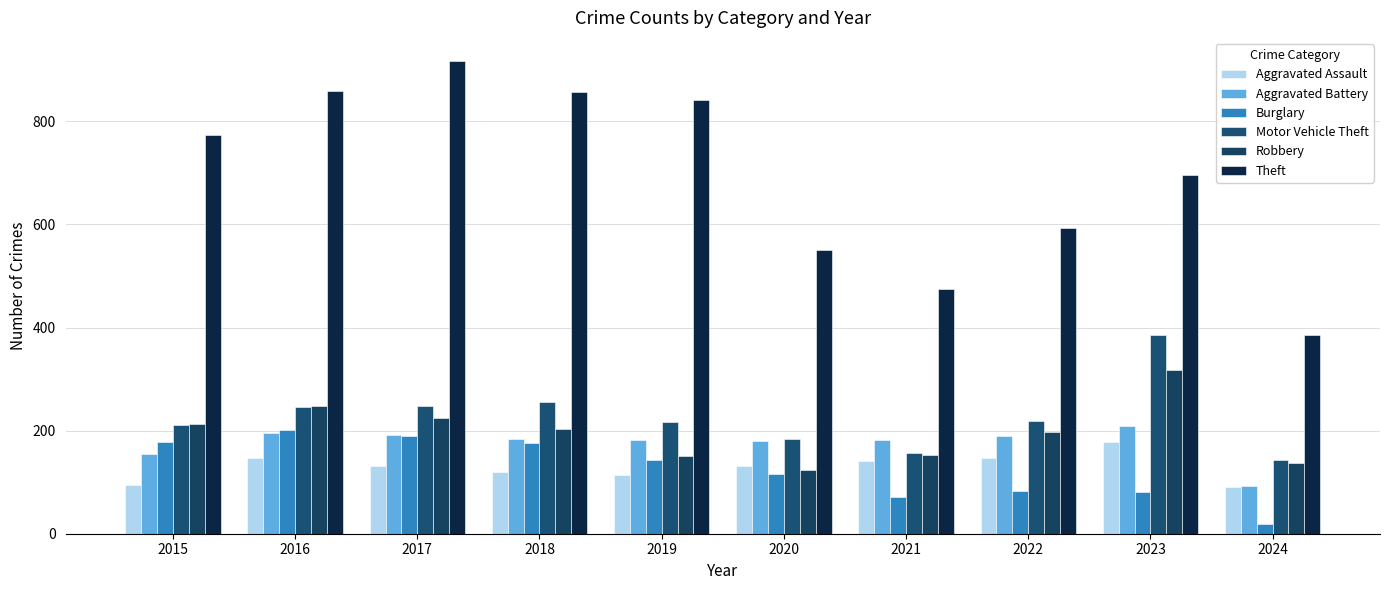

Read the Motor Vehicle Theft value at 2017, to the nearest 10.

250